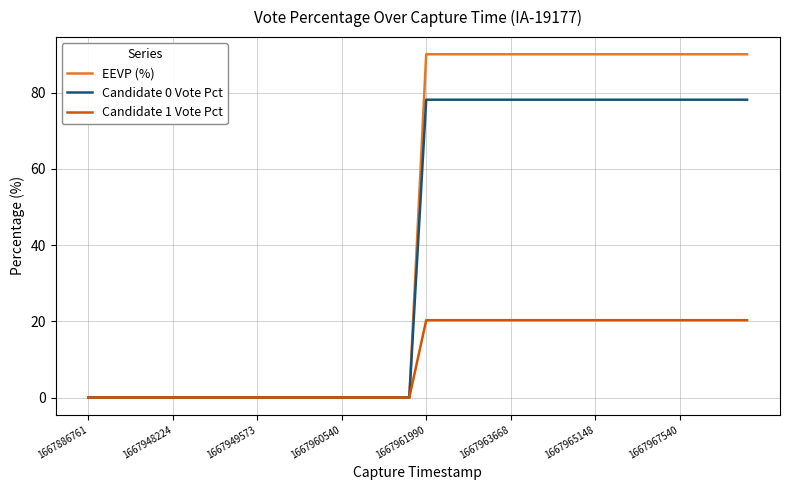

Which series has the largest total across all categories?

EEVP (%)